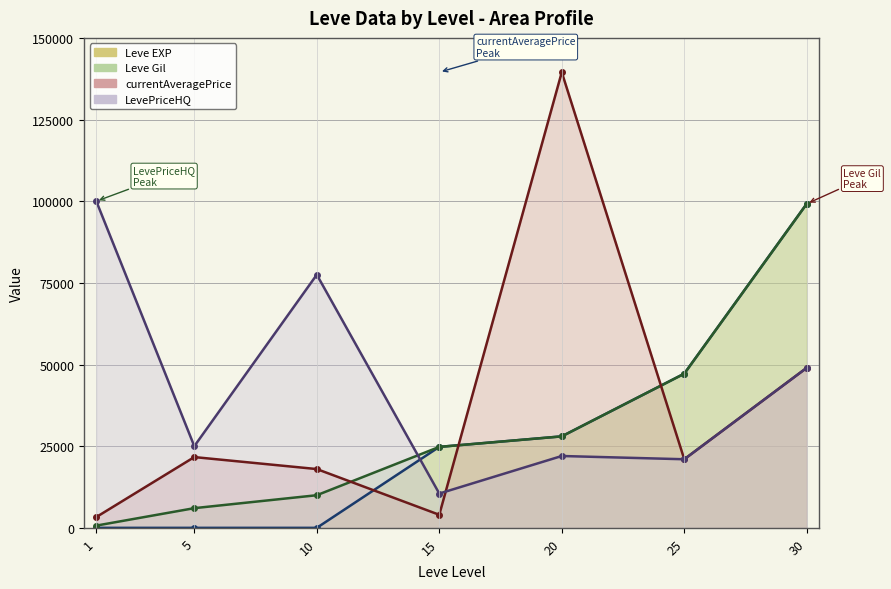

What is the difference between the highest and lowest values at 10?

77497